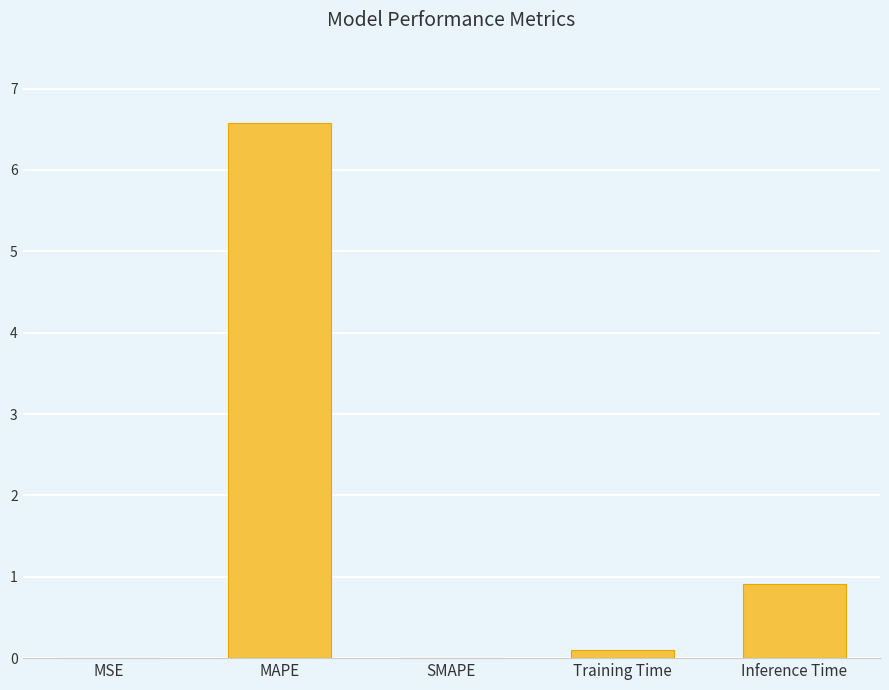

How many data points does each series have?

5